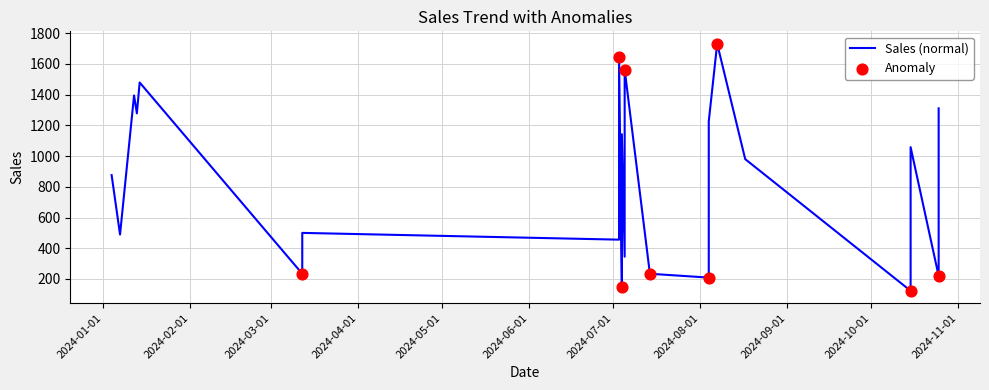

What is the change in value from 2024-08-04 to 2024-10-15?

-86.0